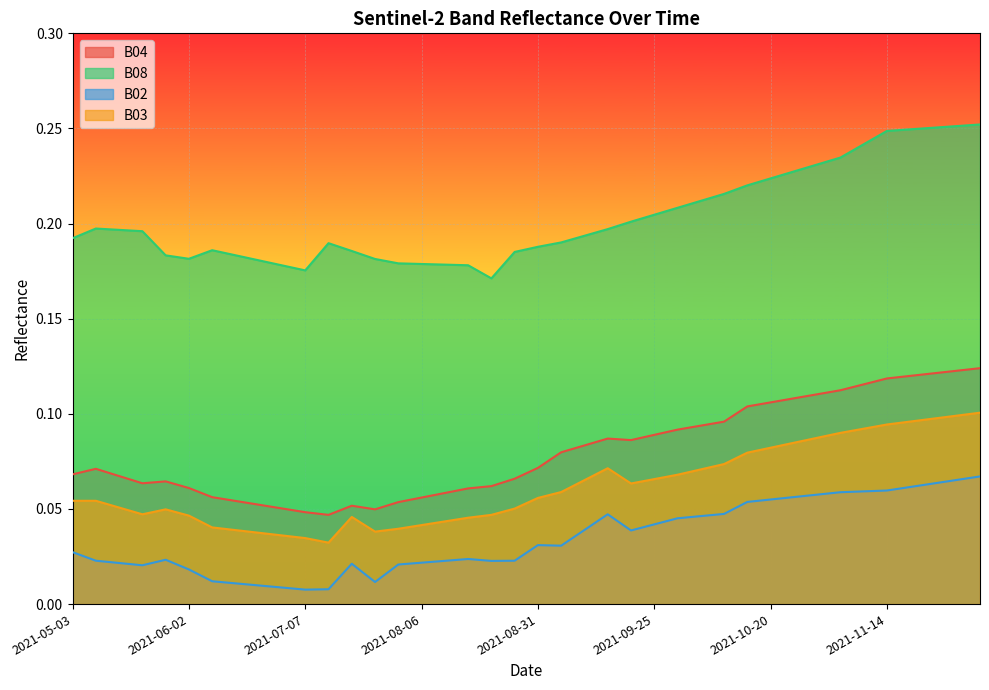

Between 2021-06-07 and 2021-10-15, which is larger?

2021-10-15